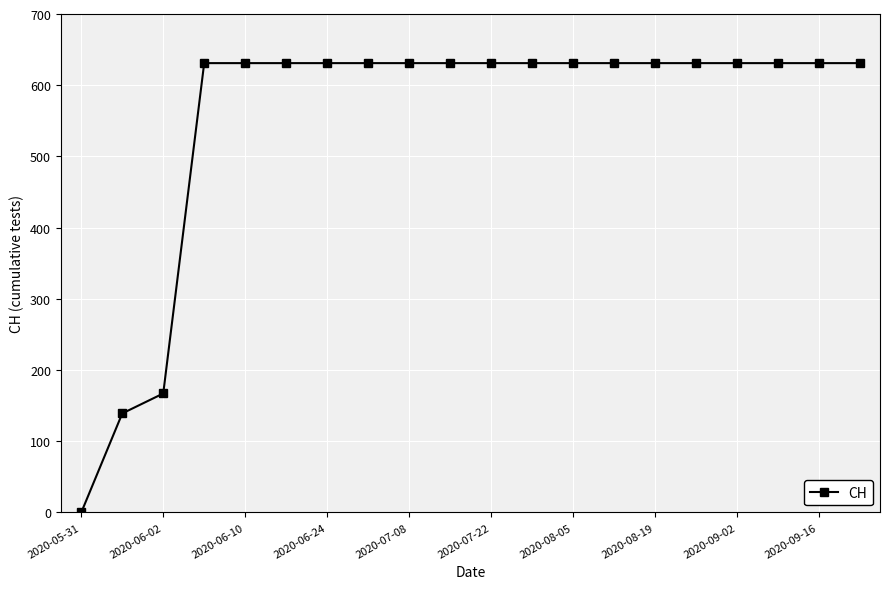

What is the difference between the maximum and minimum values?

631